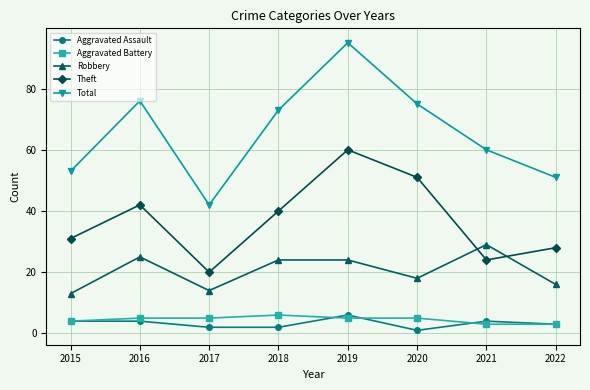

How many interior local valleys does the Total series have?

1